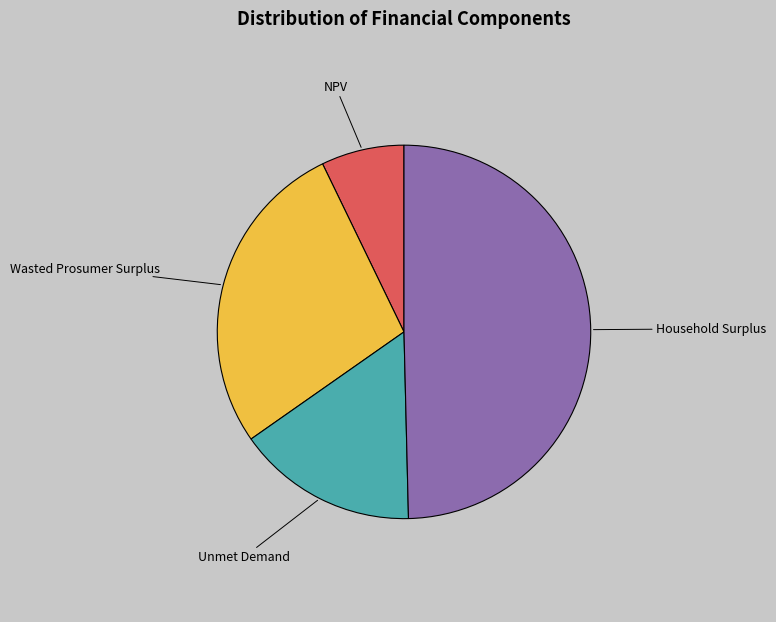

Rank the categories by value from lowest to highest.

NPV, Unmet Demand, Wasted Prosumer Surplus, Household Surplus